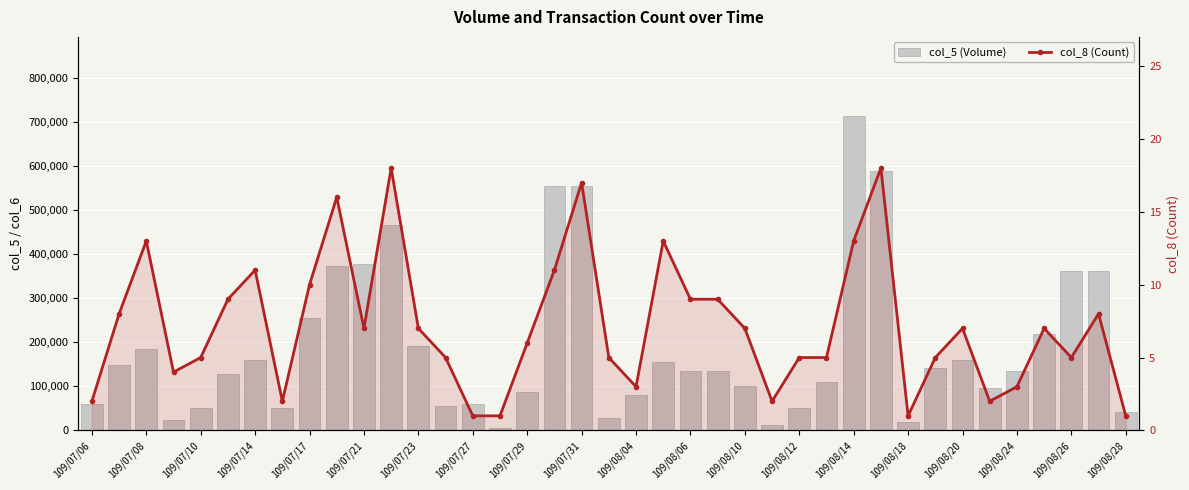

What are all the series names shown in the legend?

col_5 (Volume), col_8 (Count)